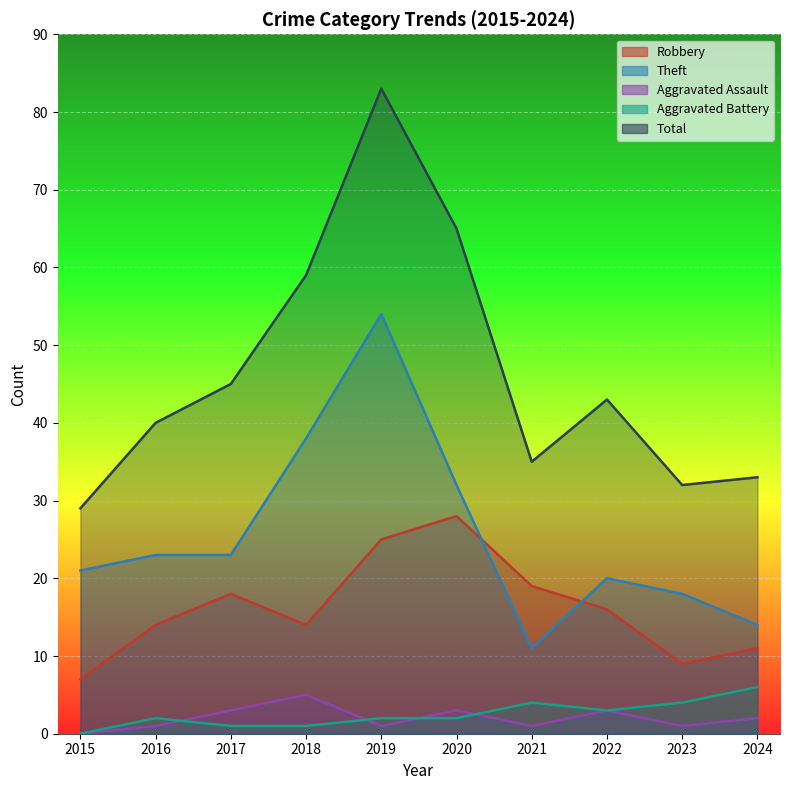

How many lines are shown in the chart?

5